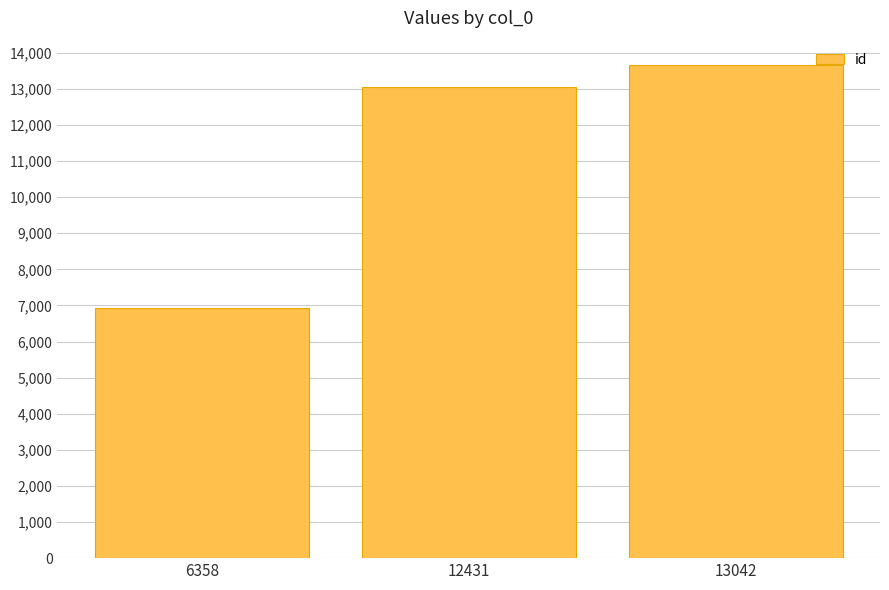

Which has a higher value, 13042 or 6358?

13042